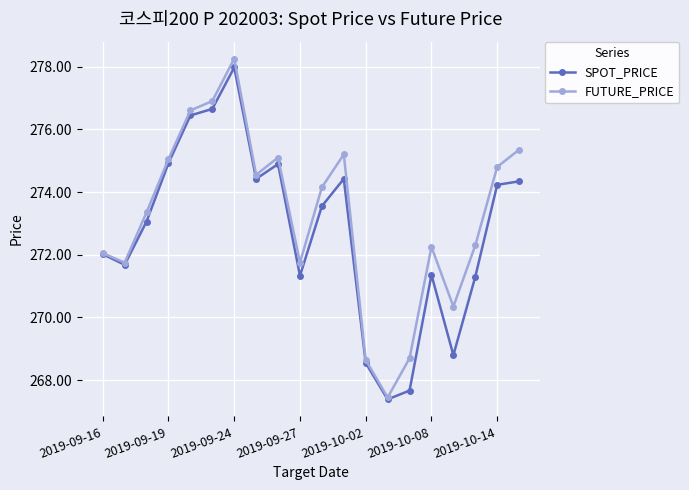

What is the value of the SPOT_PRICE point at the 14th from the left?

267.4